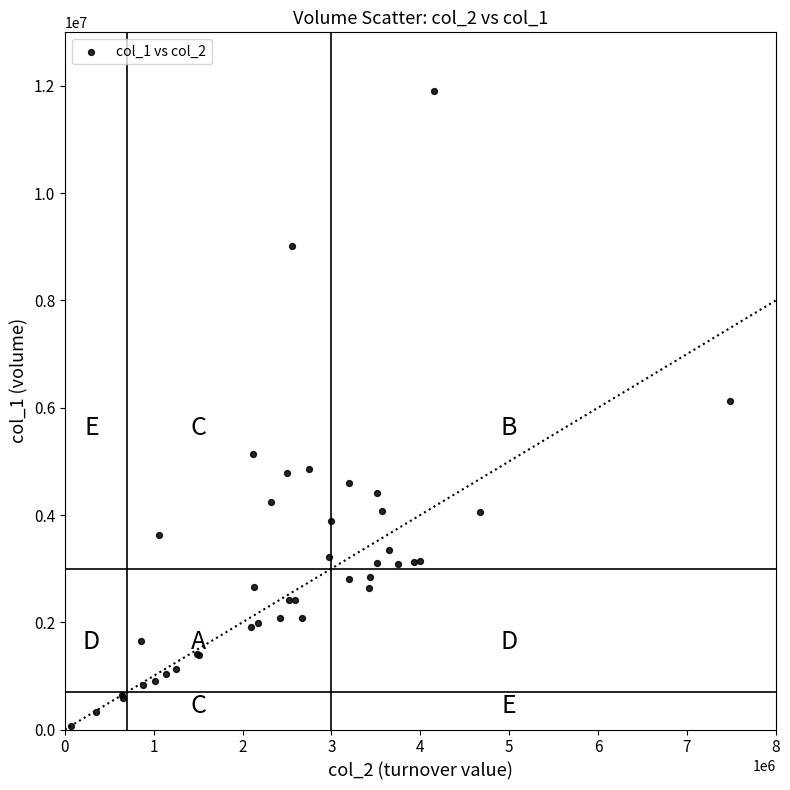

What Y value in the scatter plot is closest to 5990000?

6131000